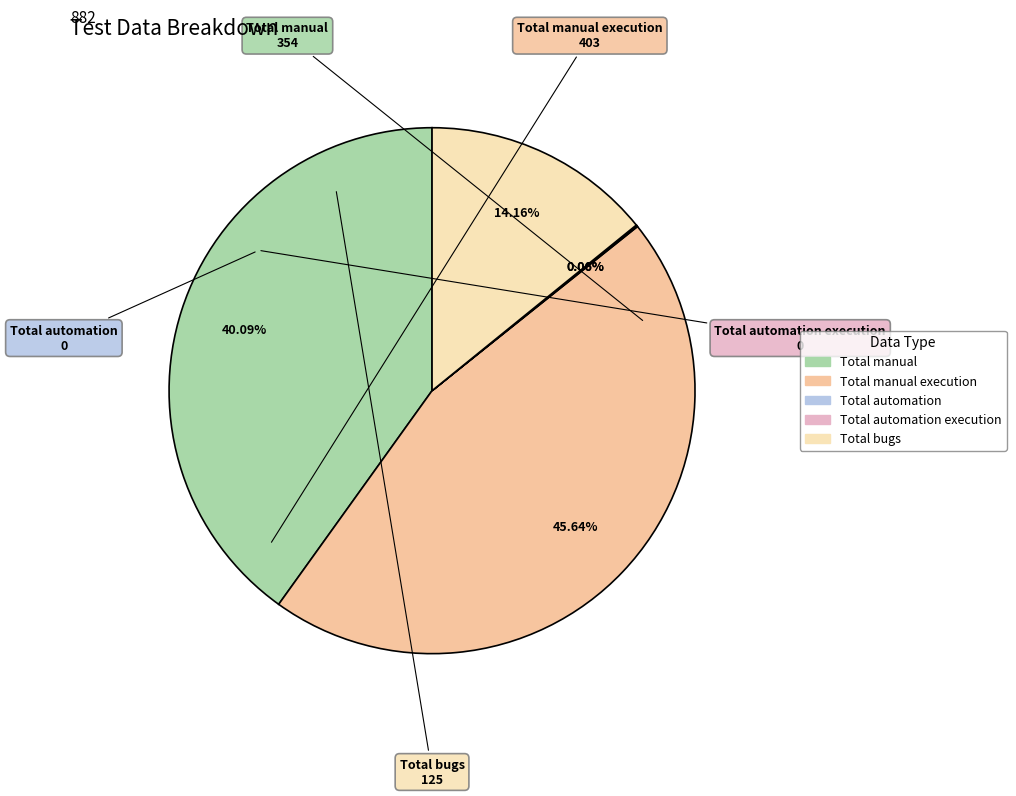

To the nearest percent, what is the average slice percentage?

20%